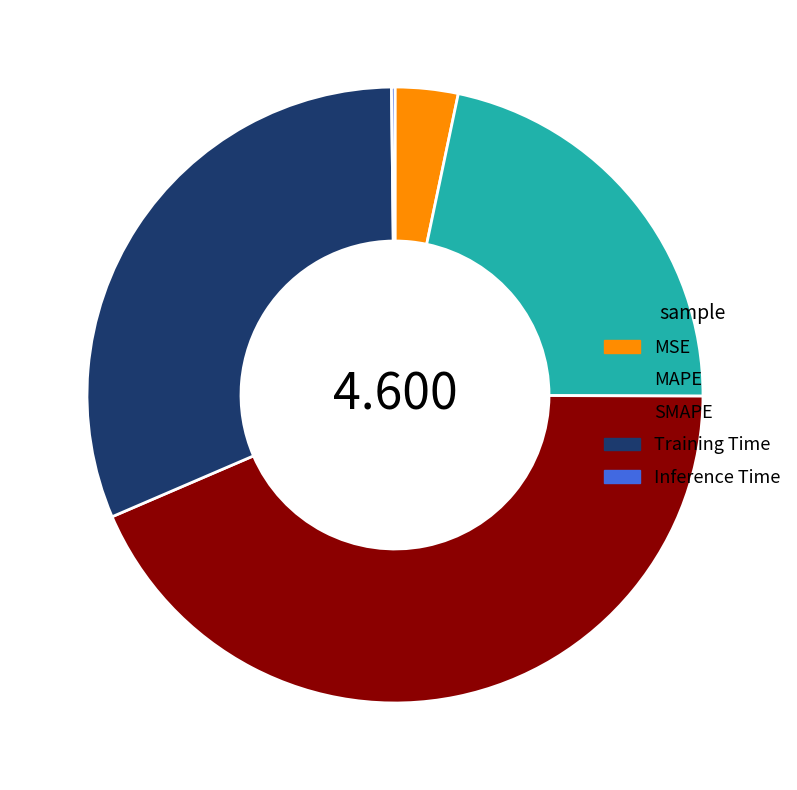

Which category has the biggest portion of the pie?

SMAPE